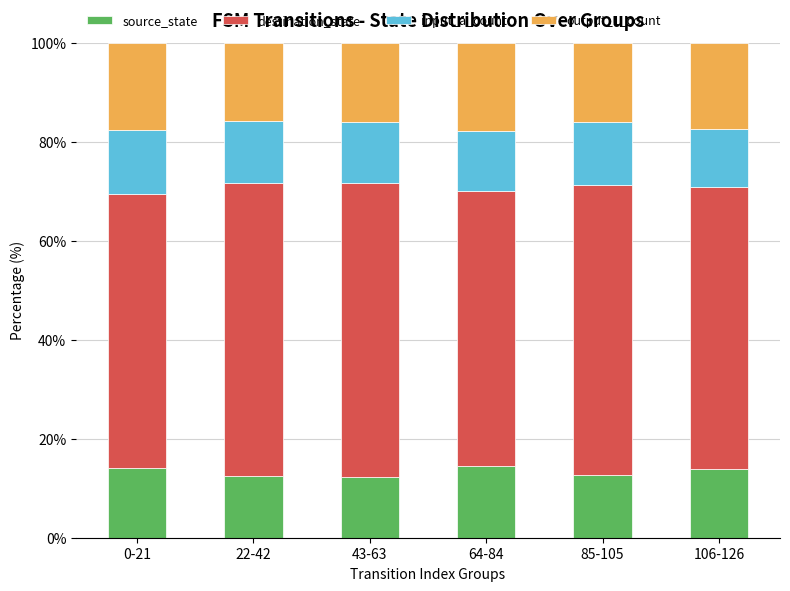

What is the maximum value for source_state?

14.4